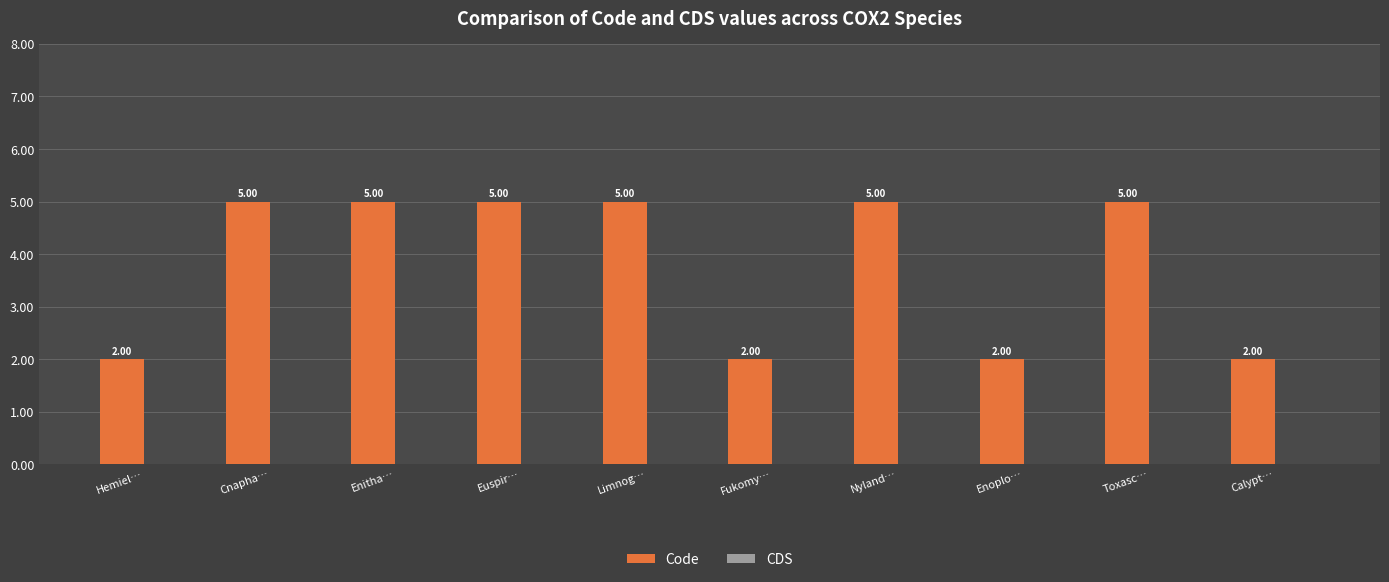

What is the label of the 1st bar from the left?

Hemiel…